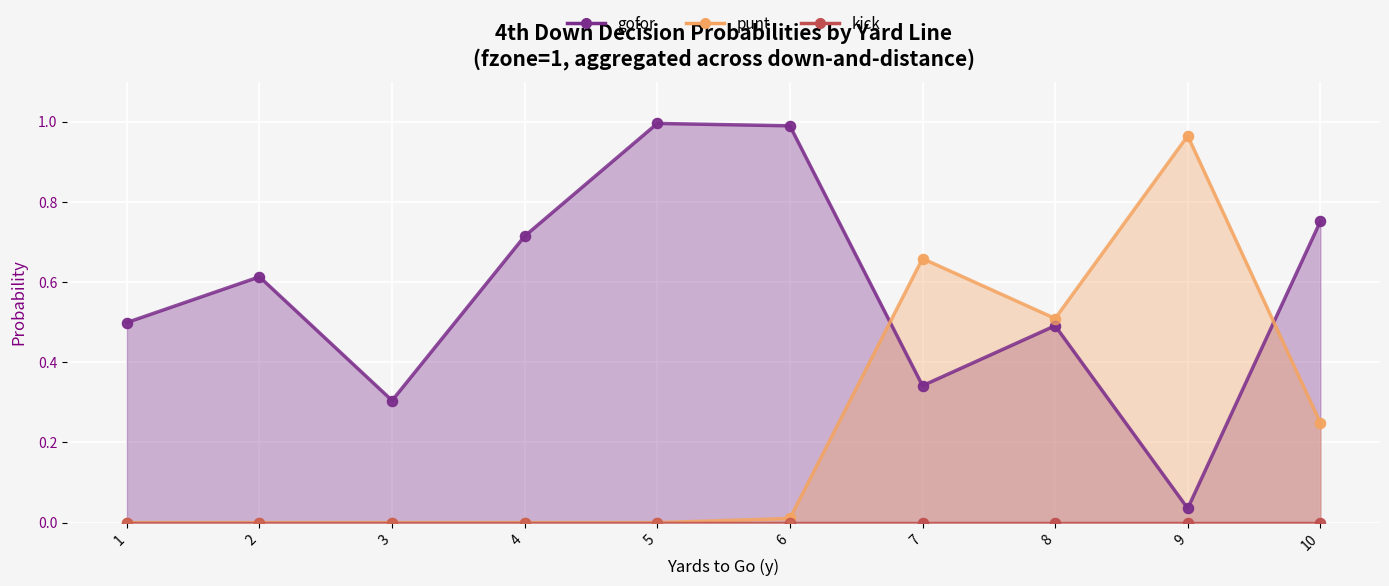

Which series has the largest total across all categories?

gofor